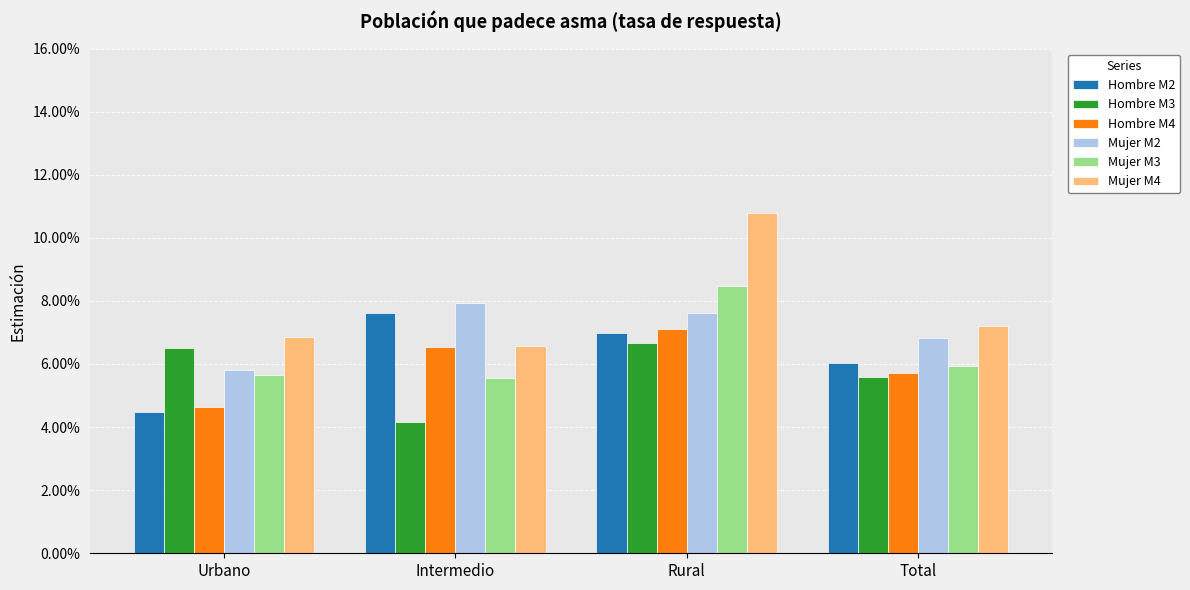

What is the total value across all series at Urbano?

0.3